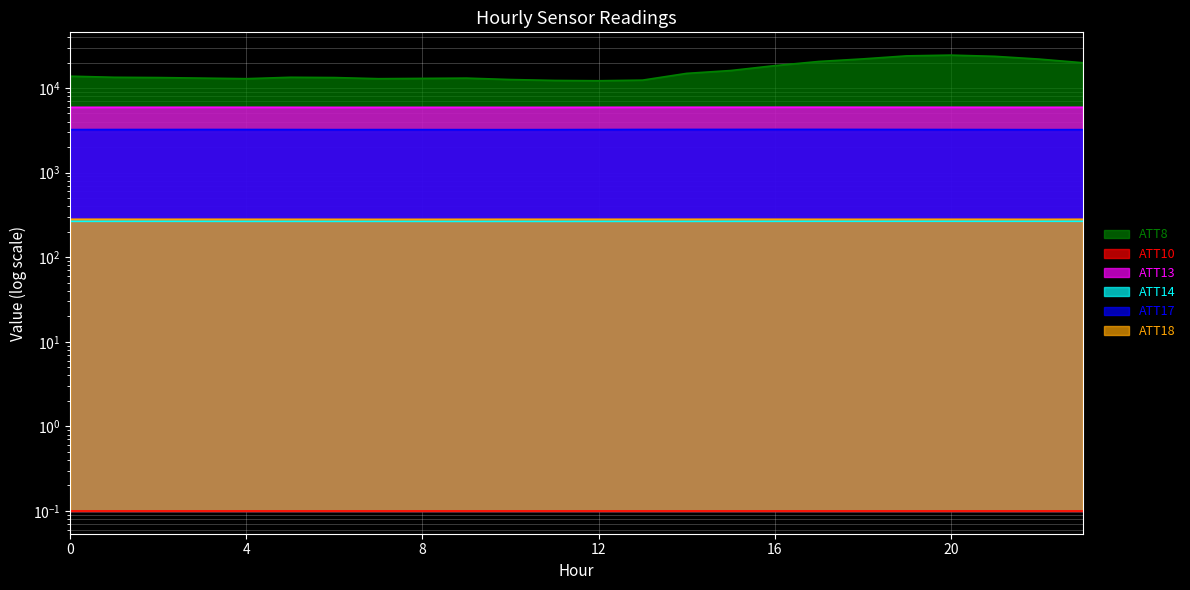

Which series changed the most between 11 and 15?

ATT8